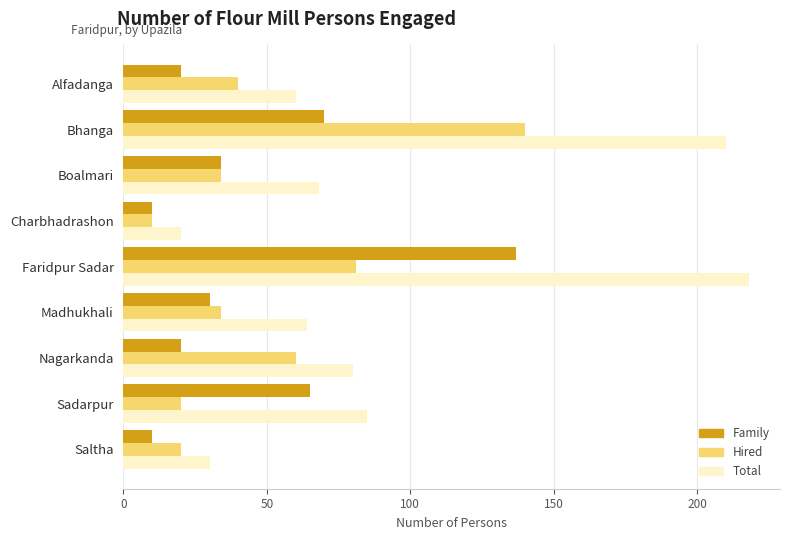

Which series has the largest total across all categories?

Total